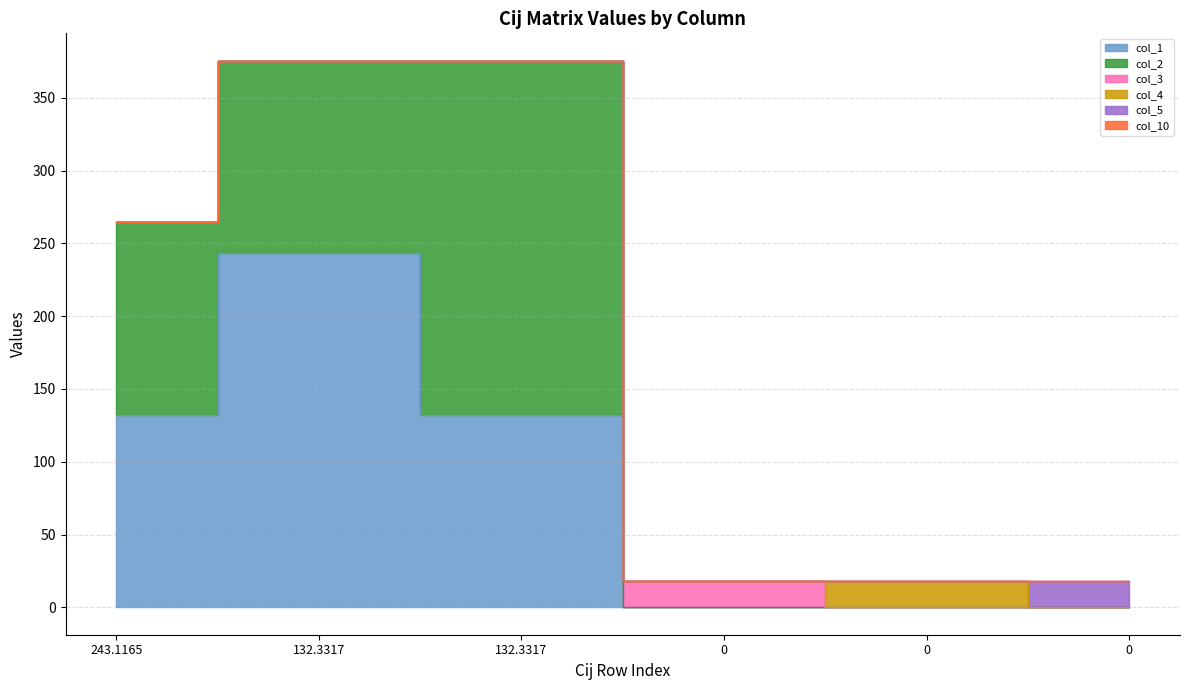

Reading left to right, extract all data points from this chart.

col_1: 243.1165=132.3	132.3317=243.1	132.3317=132.3	0=0.0	0=0.0	0=0.0
col_2: 243.1165=132.3	132.3317=132.3	132.3317=243.1	0=0.0	0=0.0	0=0.0
col_3: 243.1165=0.0	132.3317=0.0	132.3317=0.0	0=18.3	0=0.0	0=0.0
col_4: 243.1165=0.0	132.3317=0.0	132.3317=0.0	0=0.0	0=18.3	0=0.0
col_5: 243.1165=0.0	132.3317=0.0	132.3317=0.0	0=0.0	0=0.0	0=18.3
col_10: 243.1165=0.0	132.3317=0.0	132.3317=0.0	0=0.1	0=0.0	0=0.0